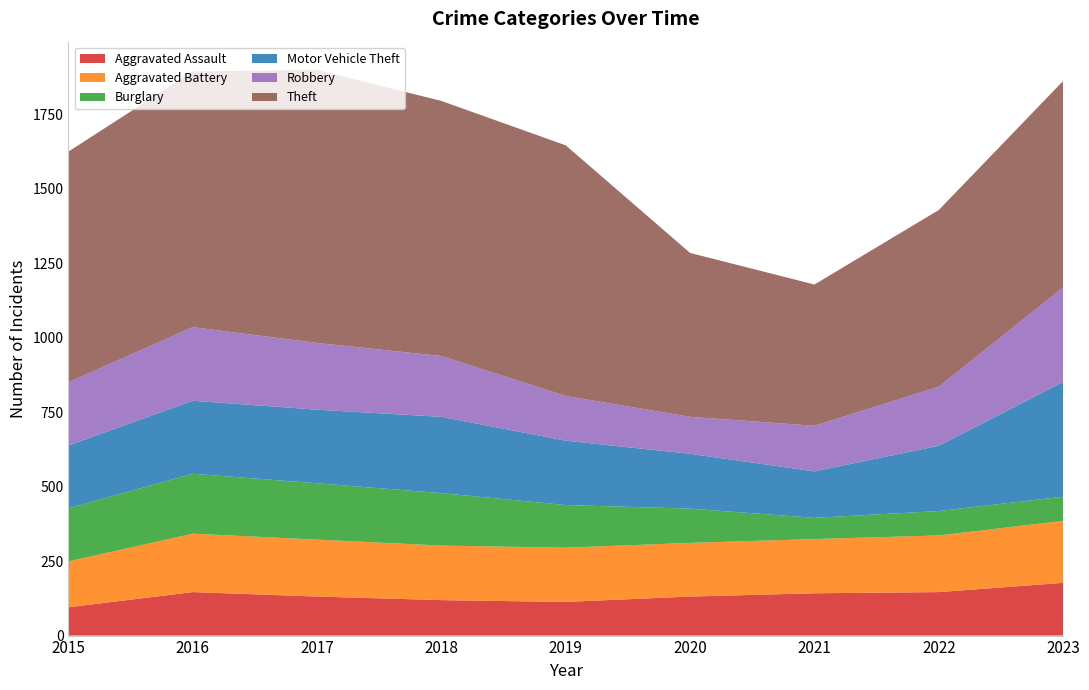

Reading right to left, transcribe all the data shown in this chart.

Aggravated Assault: 2023=177	2022=146	2021=142	2020=131	2019=113	2018=119	2017=131	2016=146	2015=95
Aggravated Battery: 2023=208	2022=190	2021=182	2020=180	2019=182	2018=183	2017=191	2016=196	2015=154
Burglary: 2023=81	2022=82	2021=71	2020=115	2019=143	2018=176	2017=189	2016=201	2015=178
Motor Vehicle Theft: 2023=385	2022=219	2021=156	2020=184	2019=216	2018=256	2017=247	2016=245	2015=211
Robbery: 2023=317	2022=198	2021=153	2020=124	2019=150	2018=204	2017=224	2016=247	2015=212
Theft: 2023=693	2022=593	2021=474	2020=550	2019=841	2018=856	2017=916	2016=858	2015=774